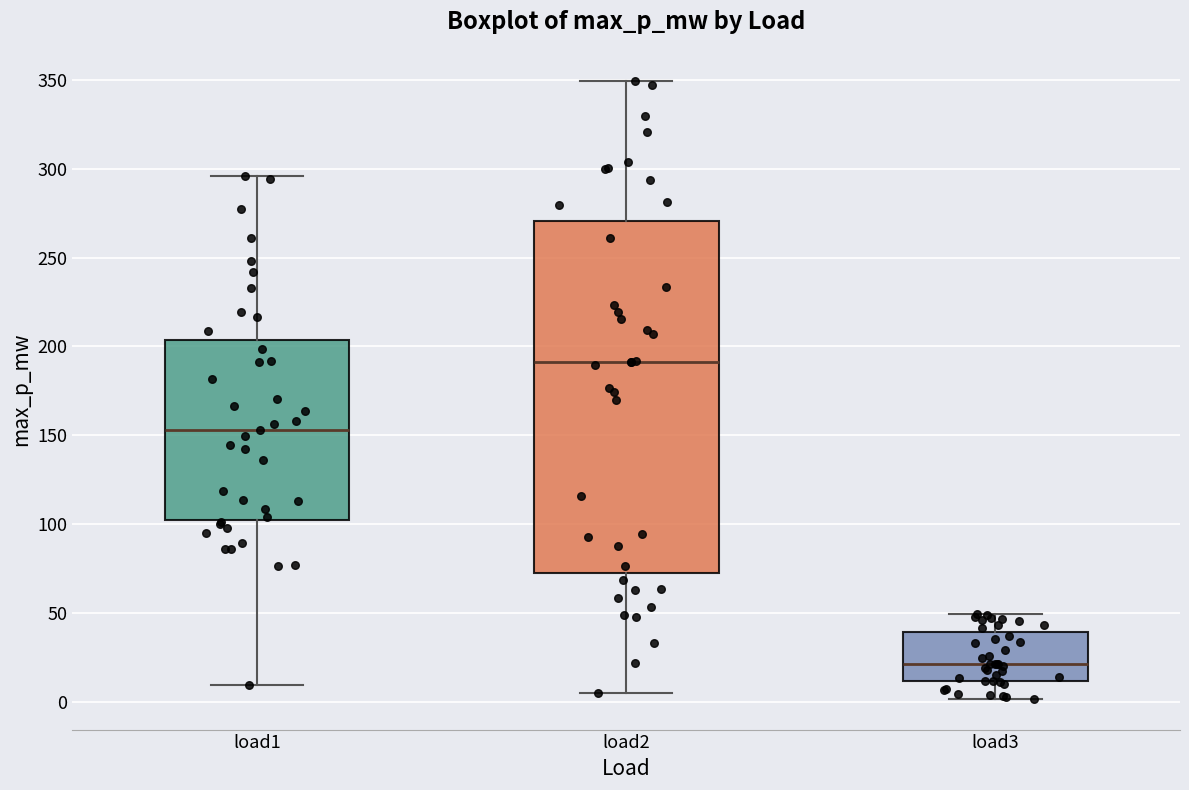

Reading left to right, transcribe this box plot: for each box, give where its median line is, the range the box spans, and where its two whiskers end, as read against the y-axis. The values are not printed on the chart, so give them approximately, as read against the axis.

load1: median 155, box 105 to 205, whiskers 10 to 295
load2: median 190, box 70 to 270, whiskers 5 to 350
load3: median 20, box 10 to 40, whiskers 0 to 50